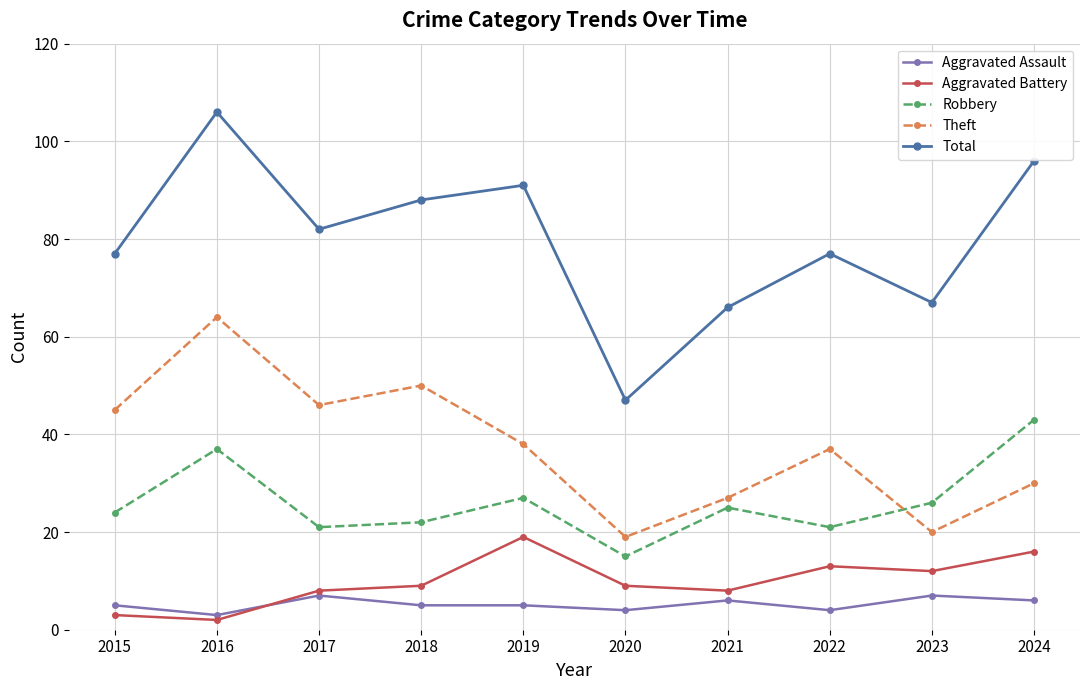

Rank the series by their maximum value, from lowest to highest.

Aggravated Assault, Aggravated Battery, Robbery, Theft, Total